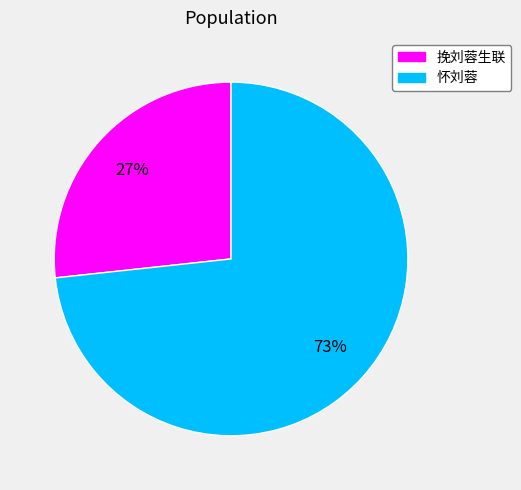

Between 怀刘蓉 and 挽刘蓉生联, which is larger?

怀刘蓉